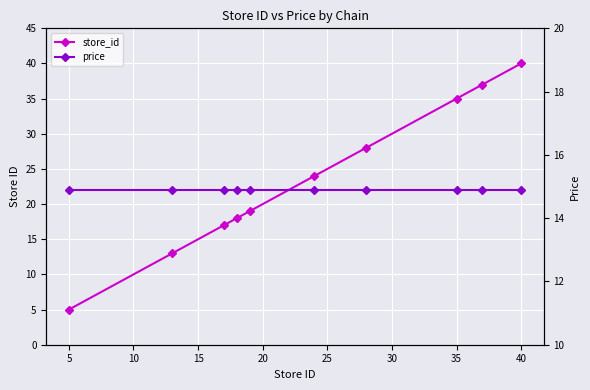

How many intersections are there between price and store_id?

1